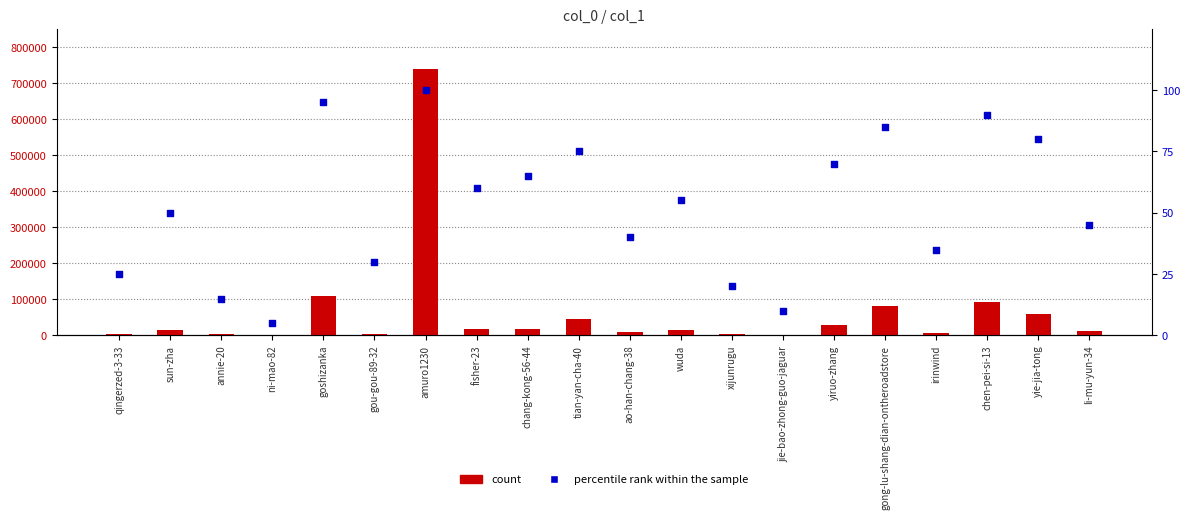

Which series has the largest total across all categories?

count